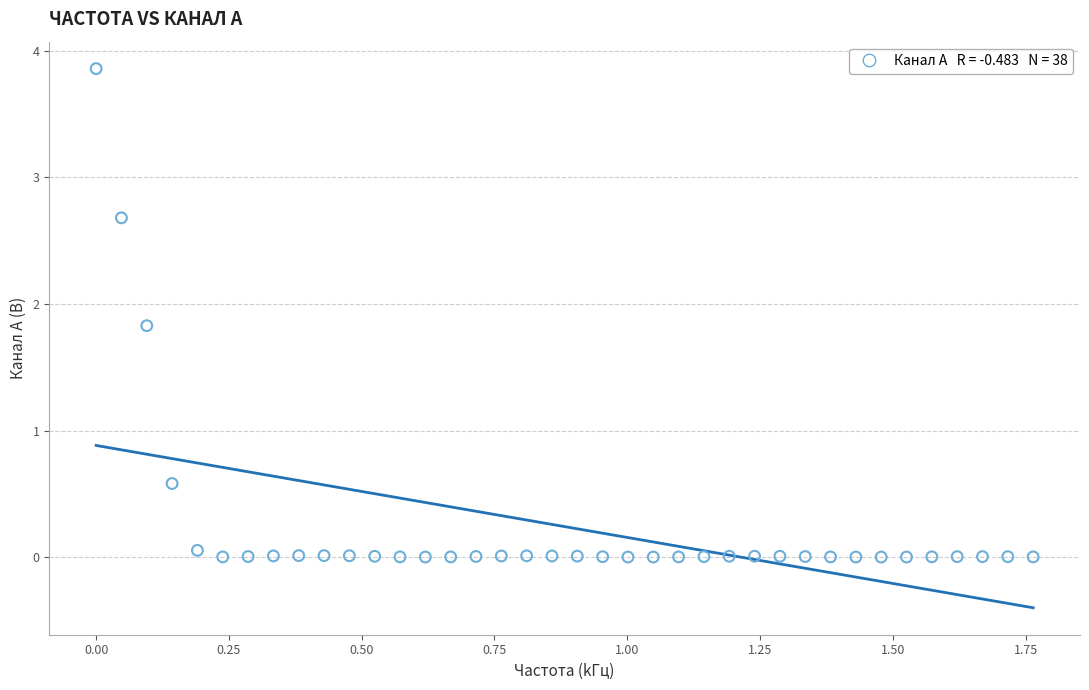

What Y value in the scatter plot is closest to 1?

0.6